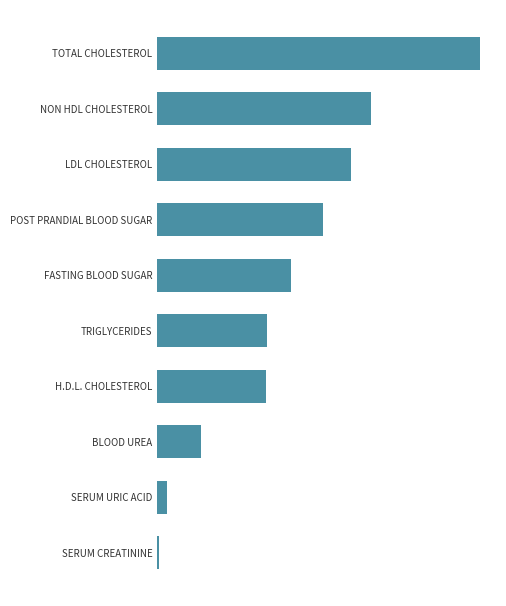

What is the greatest value displayed?

171.1